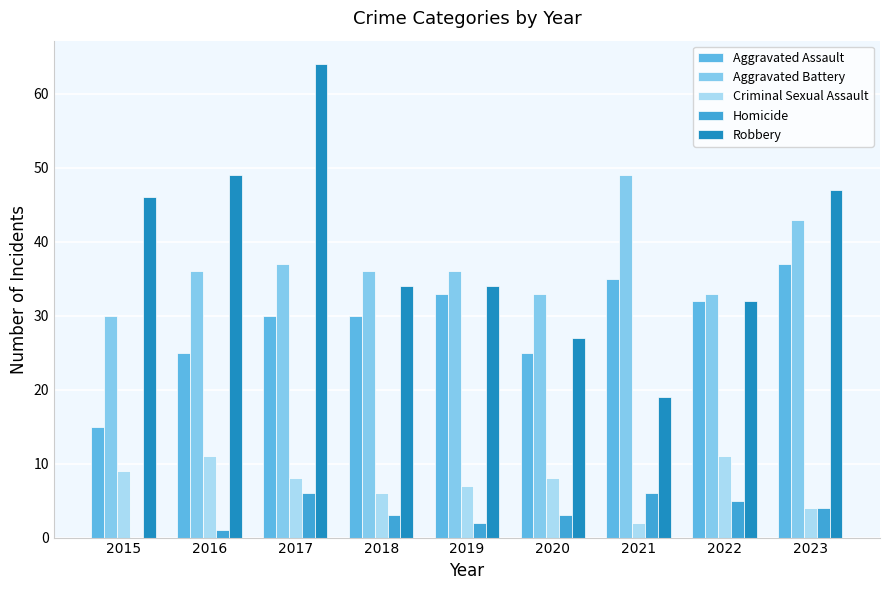

Where is Aggravated Battery nearest to the value 39?

2017